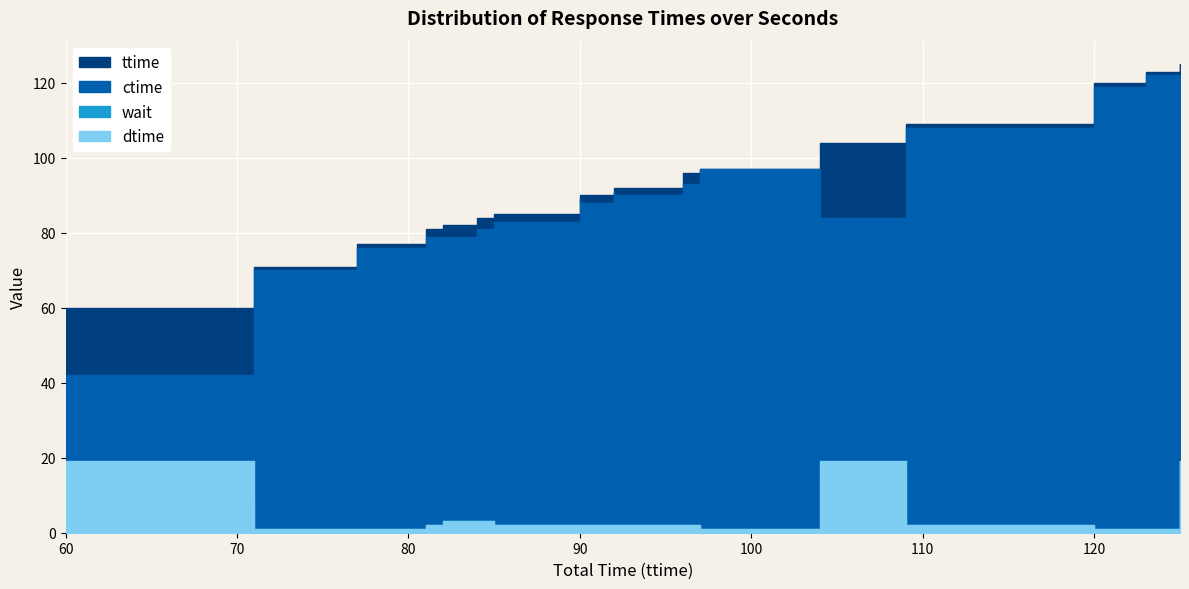

True or false: ctime and wait intersect in this chart.

False